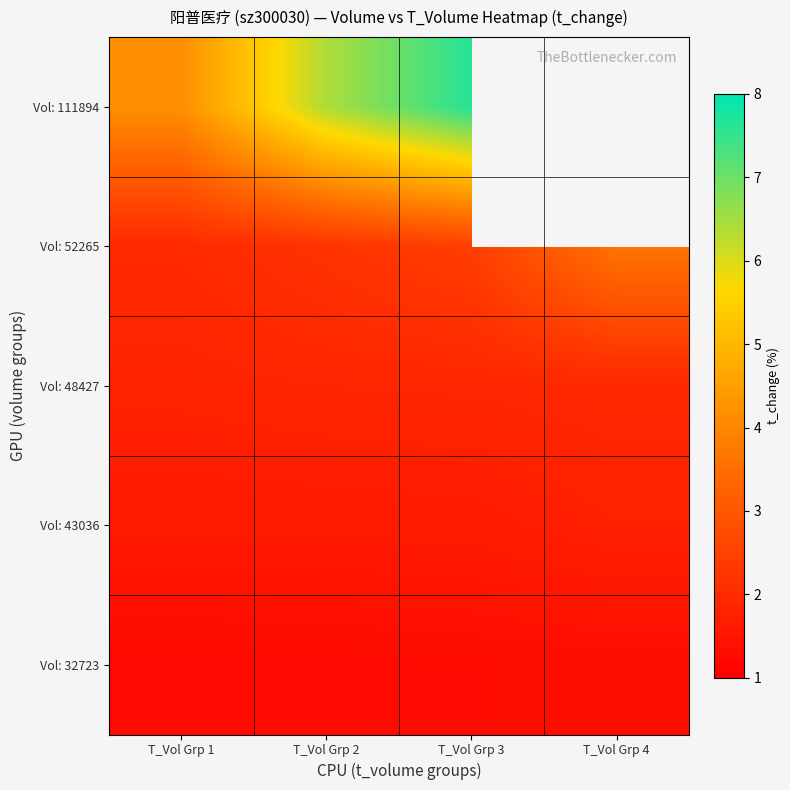

At which category is the sum across all series the highest?

T_Vol Grp 3